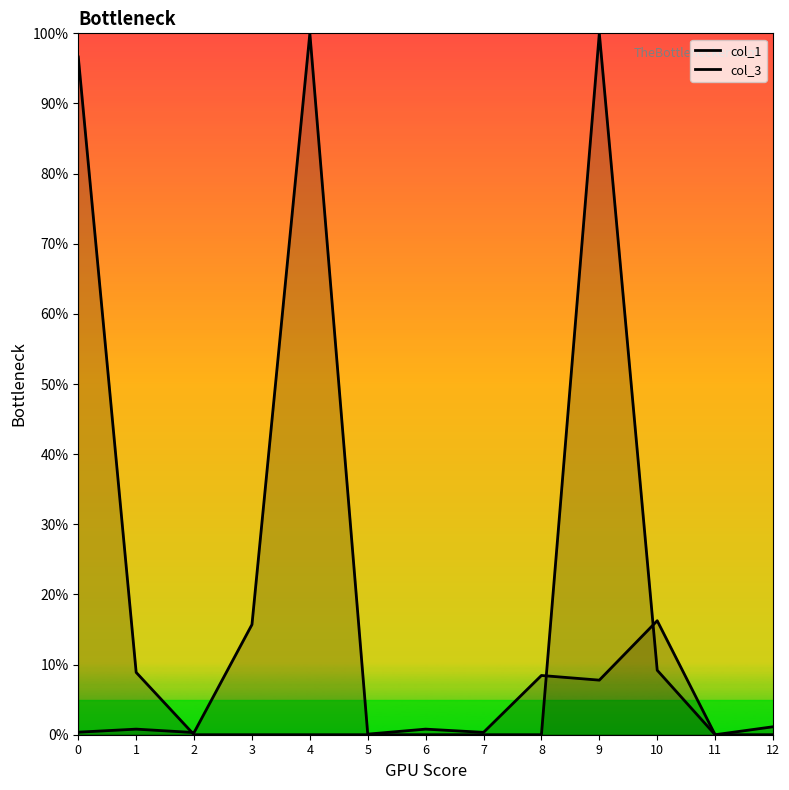

In col_3, how many points are lower than both neighbors (excluding endpoints)?

3